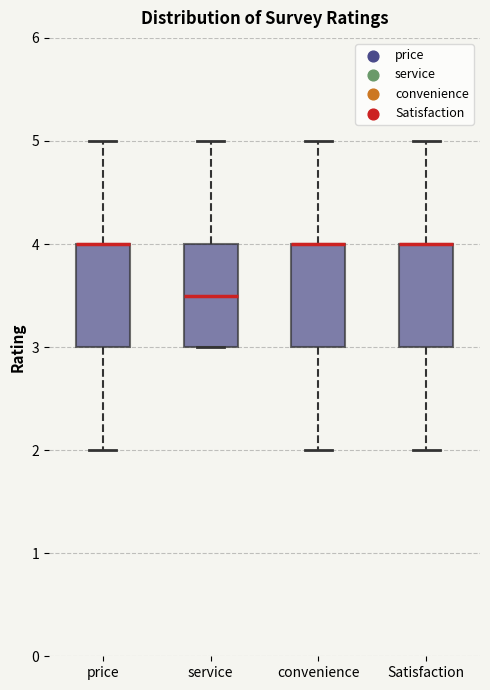

Reading left to right, transcribe this box plot: for each box, give where its median line is, the range the box spans, and where its two whiskers end, as read against the y-axis. The values are not printed on the chart, so give them approximately, as read against the axis.

price: median 4.0 (drawn on the box's upper edge), box 3.0 to 4.0, whiskers 2.0 to 5.0
service: median 3.5, box 3.0 to 4.0, whiskers 3.0 to 5.0
convenience: median 4.0 (drawn on the box's upper edge), box 3.0 to 4.0, whiskers 2.0 to 5.0
Satisfaction: median 4.0 (drawn on the box's upper edge), box 3.0 to 4.0, whiskers 2.0 to 5.0